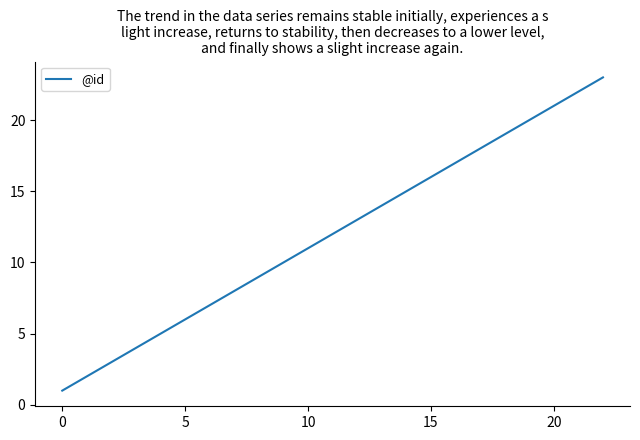

What is the maximum value shown in the chart?

23